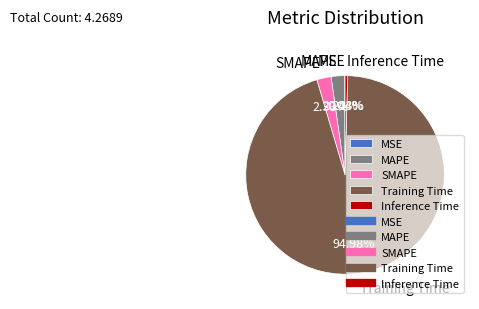

Is there any slice that represents more than half of the pie?

Yes